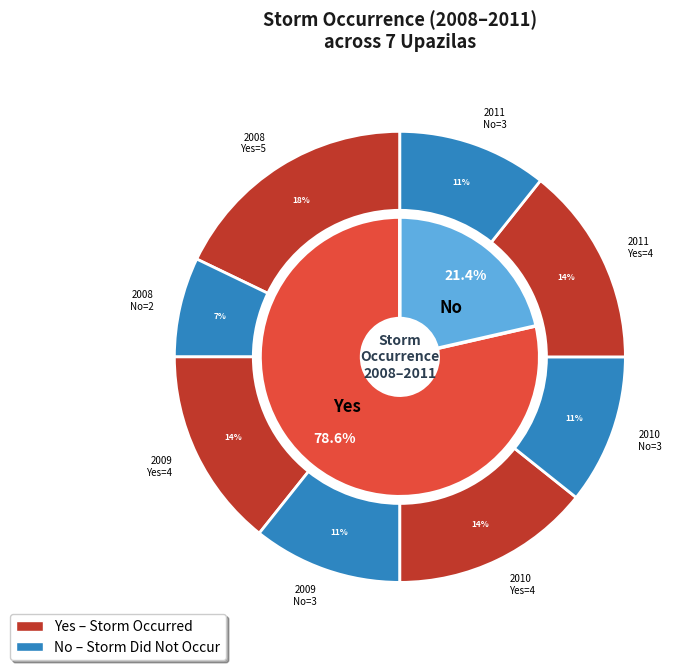

At 2011, list the series in order from smallest to largest.

No, Yes